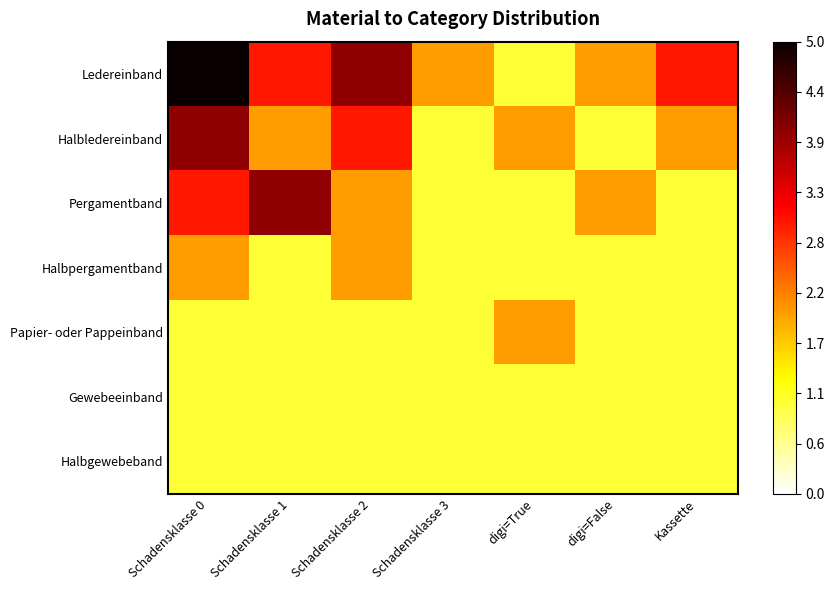

Which category has the lowest value across all series?

digi=True